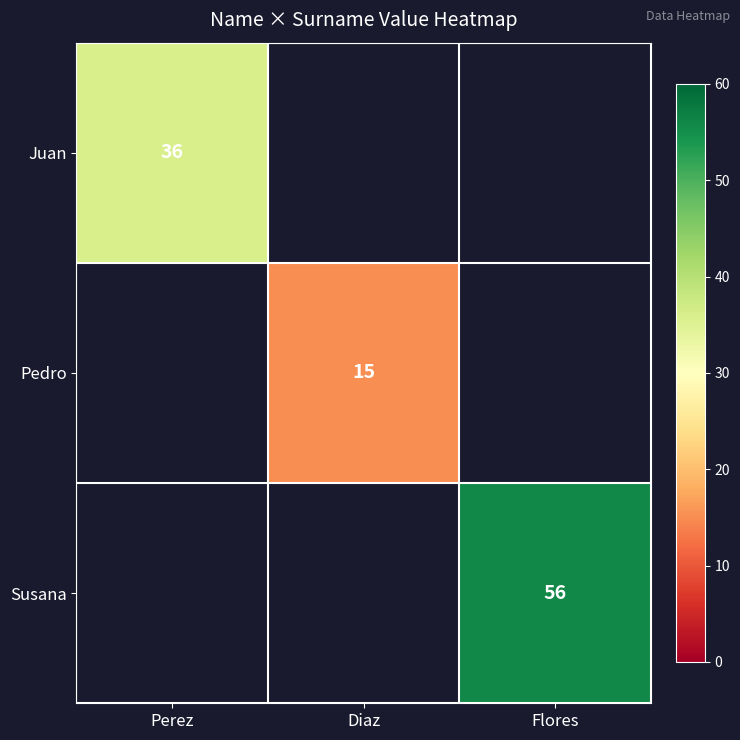

The Juan series shows 47 at Perez. True or false?

False